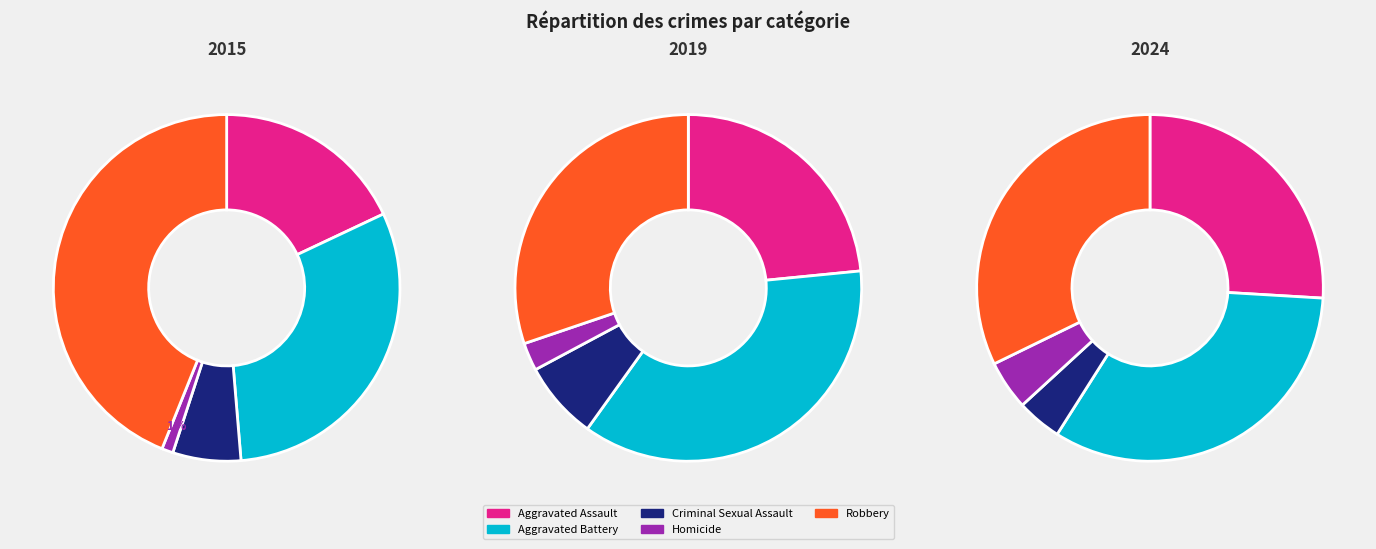

Which slice is the smallest?

Homicide